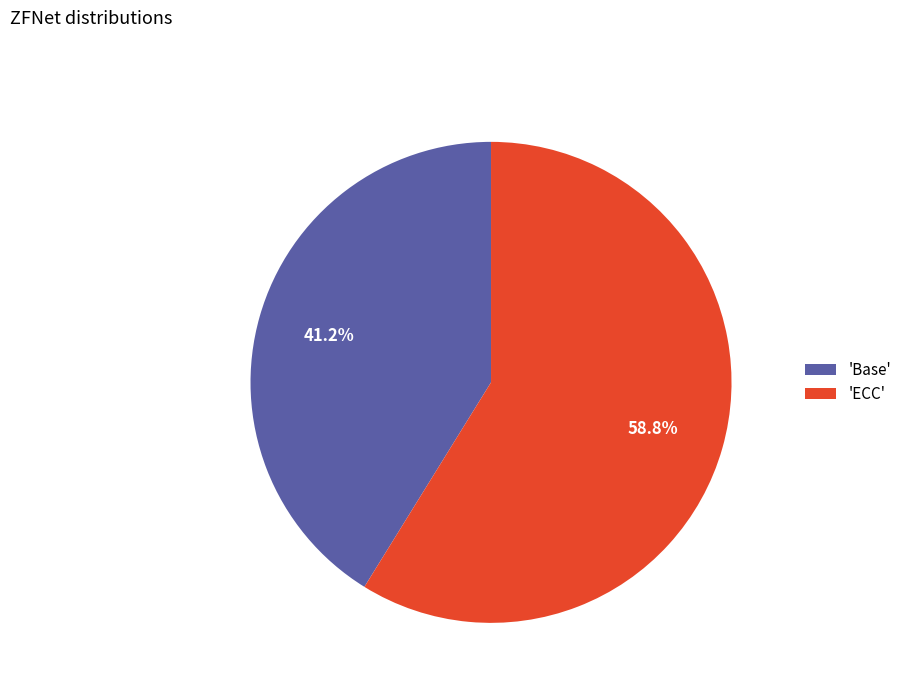

What percentage do 'Base' and 'ECC' together represent?

100.0%